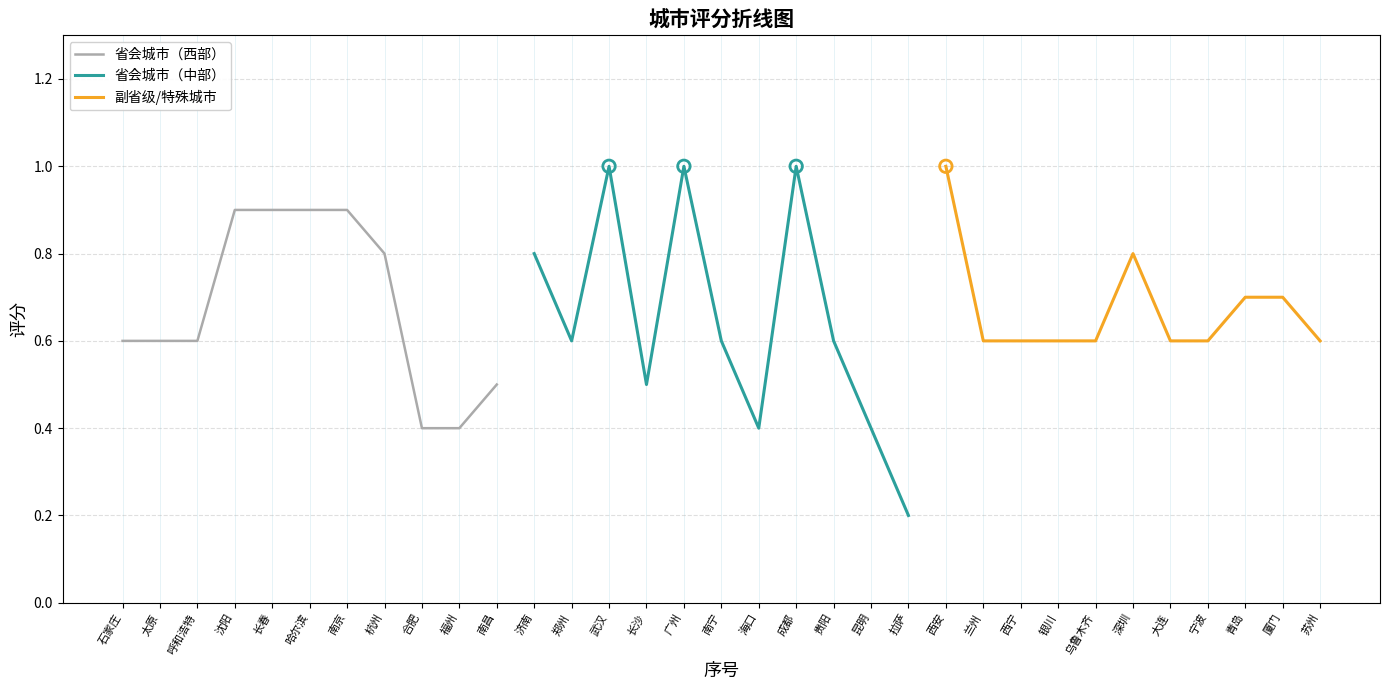

The value of 省会城市（西部） at 哈尔滨 is 0.9. True or false?

True